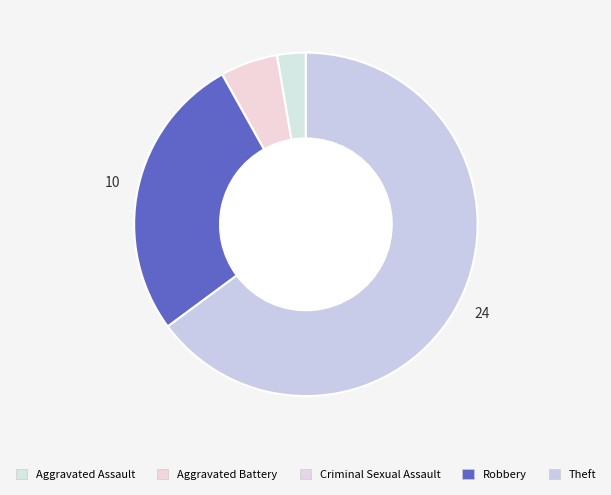

To the nearest percent, what percentage of the pie is Theft?

65%